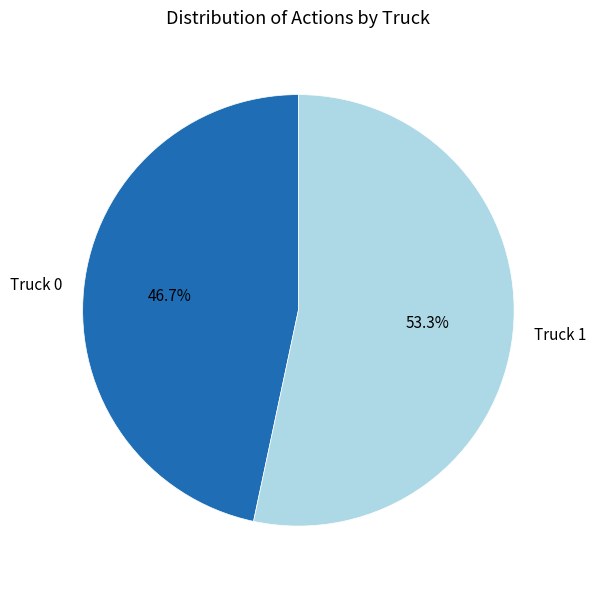

Which slice represents more than half of the pie?

Truck 1